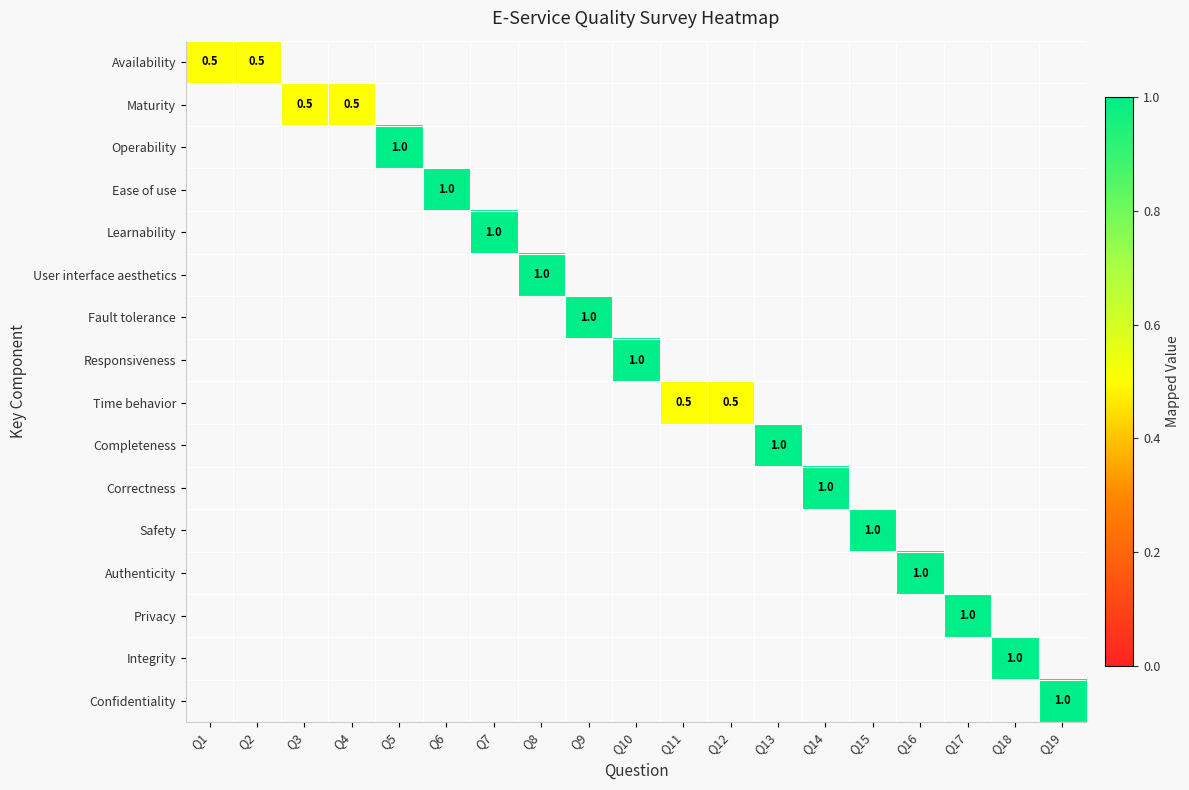

List the series in order of their overall mean, highest first.

Availability, Maturity, Operability, Ease of use, Learnability, User interface aesthetics, Fault tolerance, Responsiveness, Time behavior, Completeness, Correctness, Safety, Authenticity, Privacy, Integrity, Confidentiality